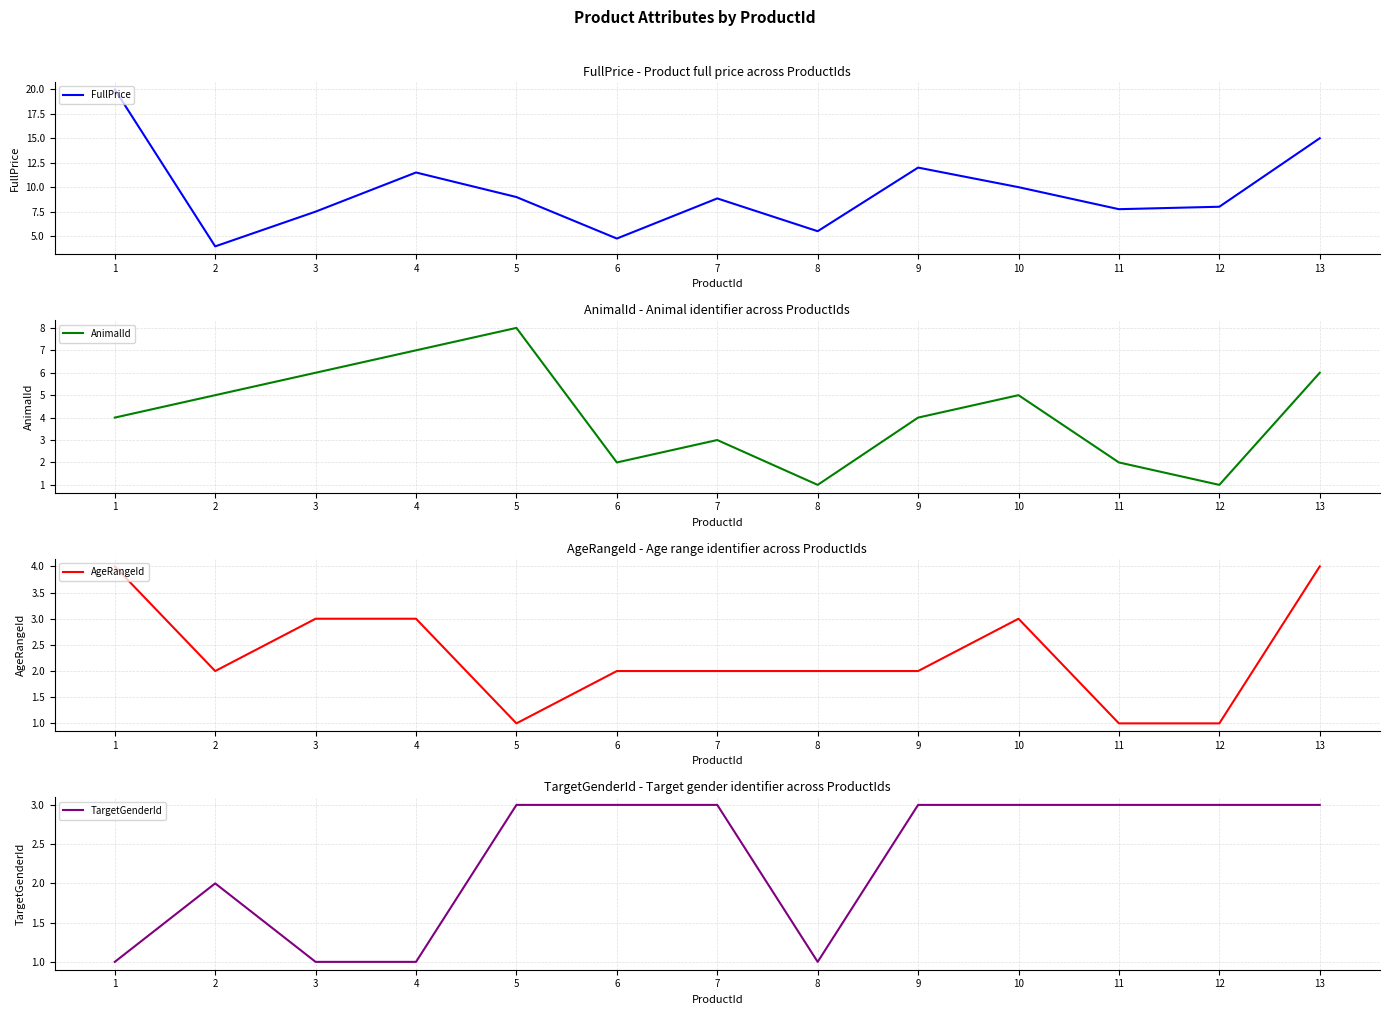

Reading left to right, what are all the values shown in this chart?

FullPrice: 1=20.0	2=4.0	3=7.5	4=11.5	5=9.0	6=4.8	7=8.8	8=5.5	9=12.0	10=10.0	11=7.8	12=8.0	13=15.0
AnimalId: 1=4.0	2=5.0	3=6.0	4=7.0	5=8.0	6=2.0	7=3.0	8=1.0	9=4.0	10=5.0	11=2.0	12=1.0	13=6.0
AgeRangeId: 1=4.0	2=2.0	3=3.0	4=3.0	5=1.0	6=2.0	7=2.0	8=2.0	9=2.0	10=3.0	11=1.0	12=1.0	13=4.0
TargetGenderId: 1=1.0	2=2.0	3=1.0	4=1.0	5=3.0	6=3.0	7=3.0	8=1.0	9=3.0	10=3.0	11=3.0	12=3.0	13=3.0